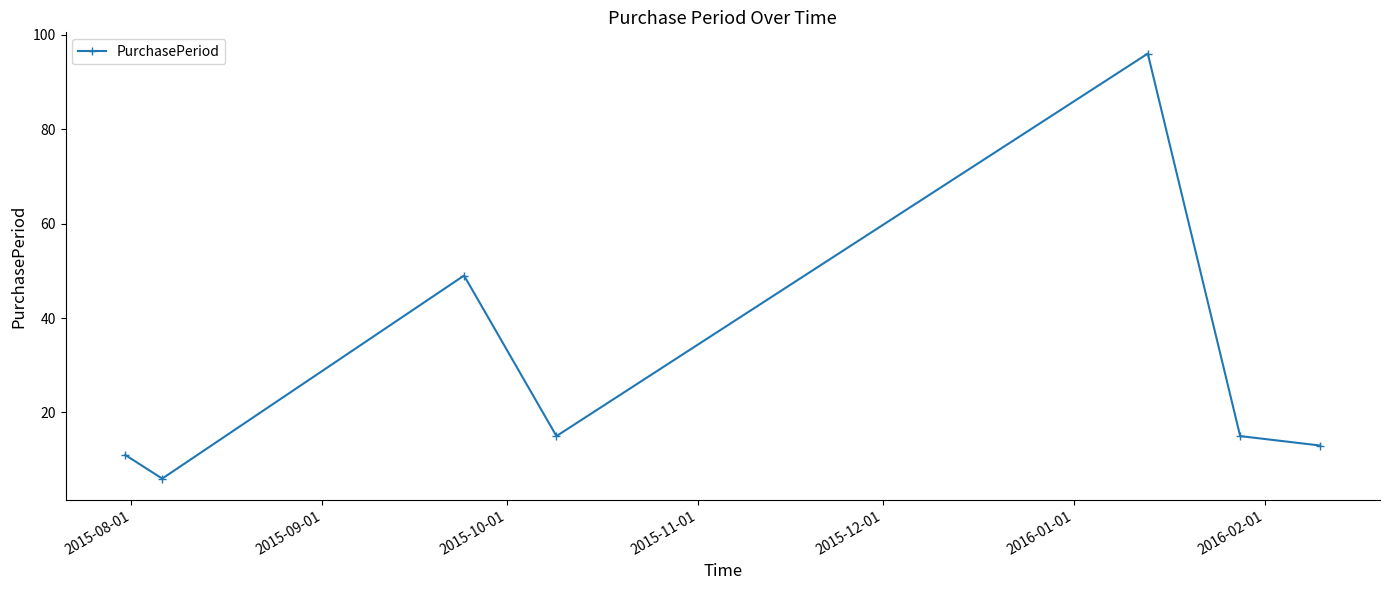

True or false: the data has more than 1 interior local peaks.

True